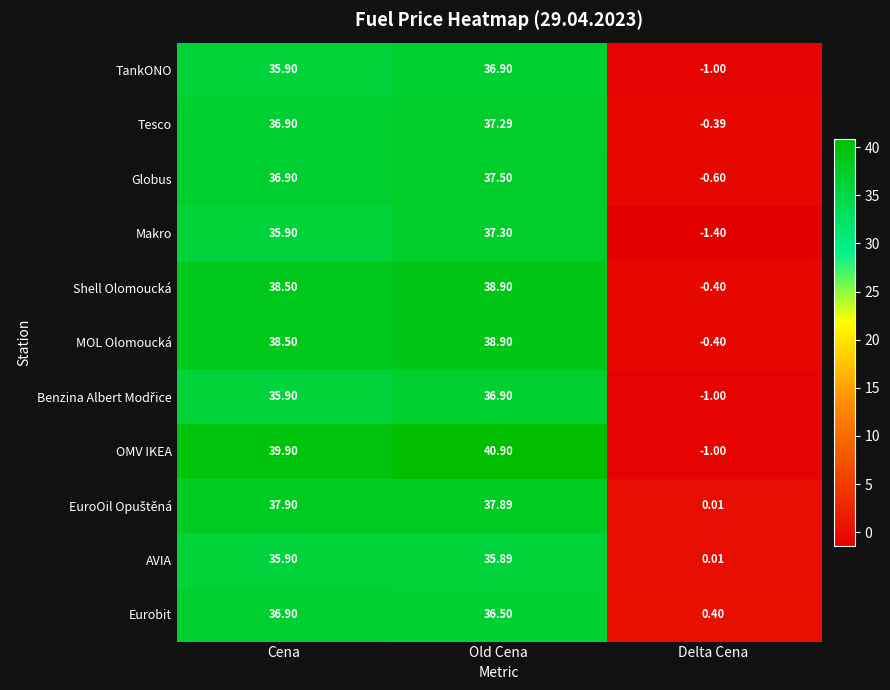

What is the total value across all series at Delta Cena?

-5.8